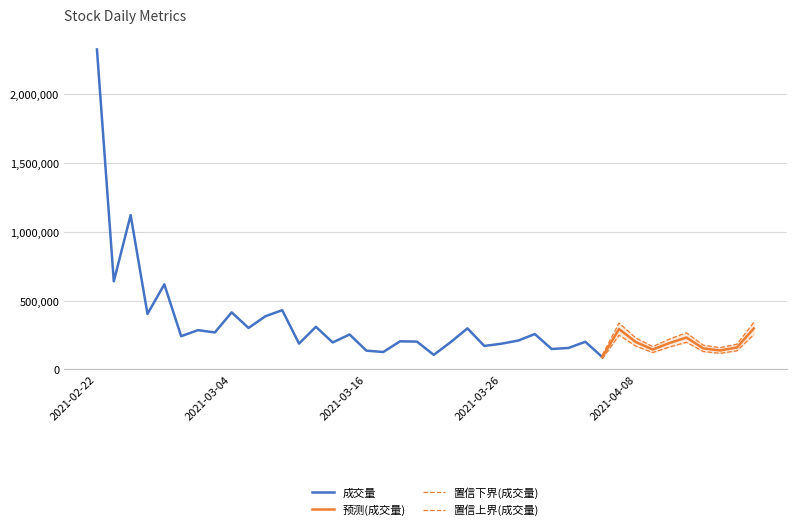

What is the maximum value for 预测(成交量)?

297437